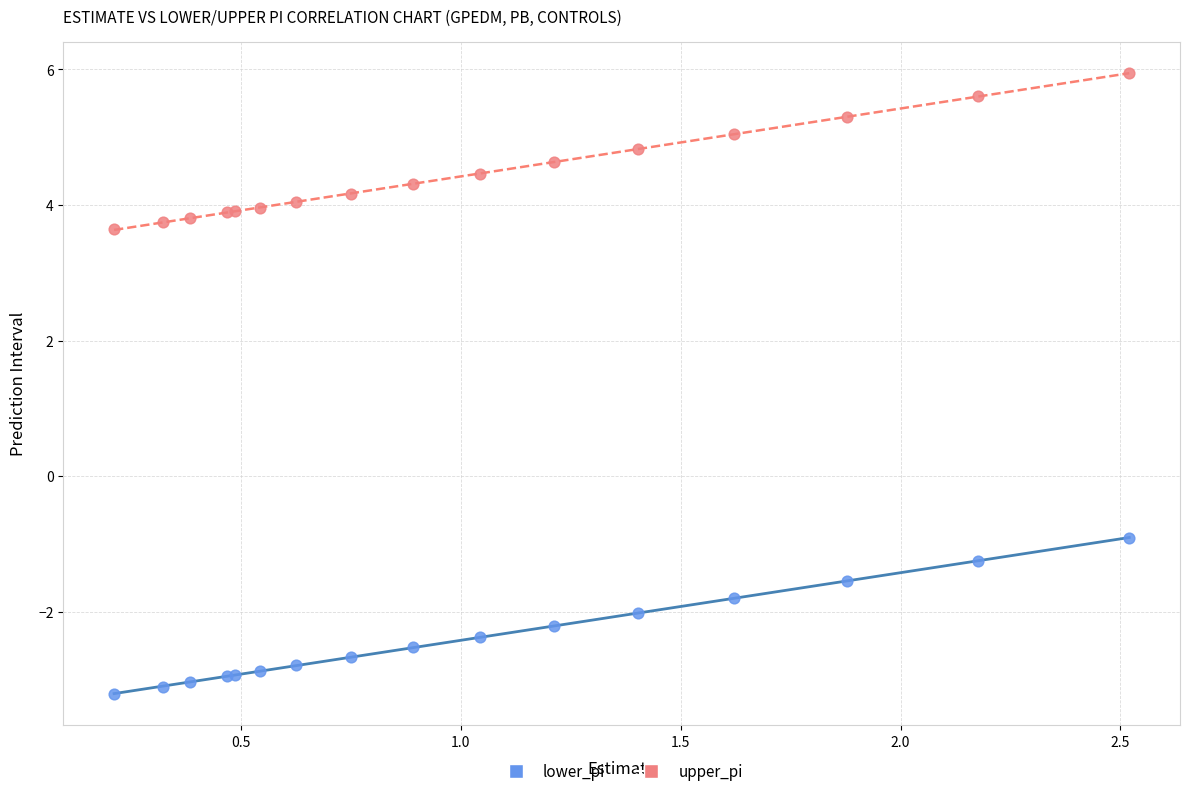

What are all the series names shown in the legend?

lower_pi, upper_pi